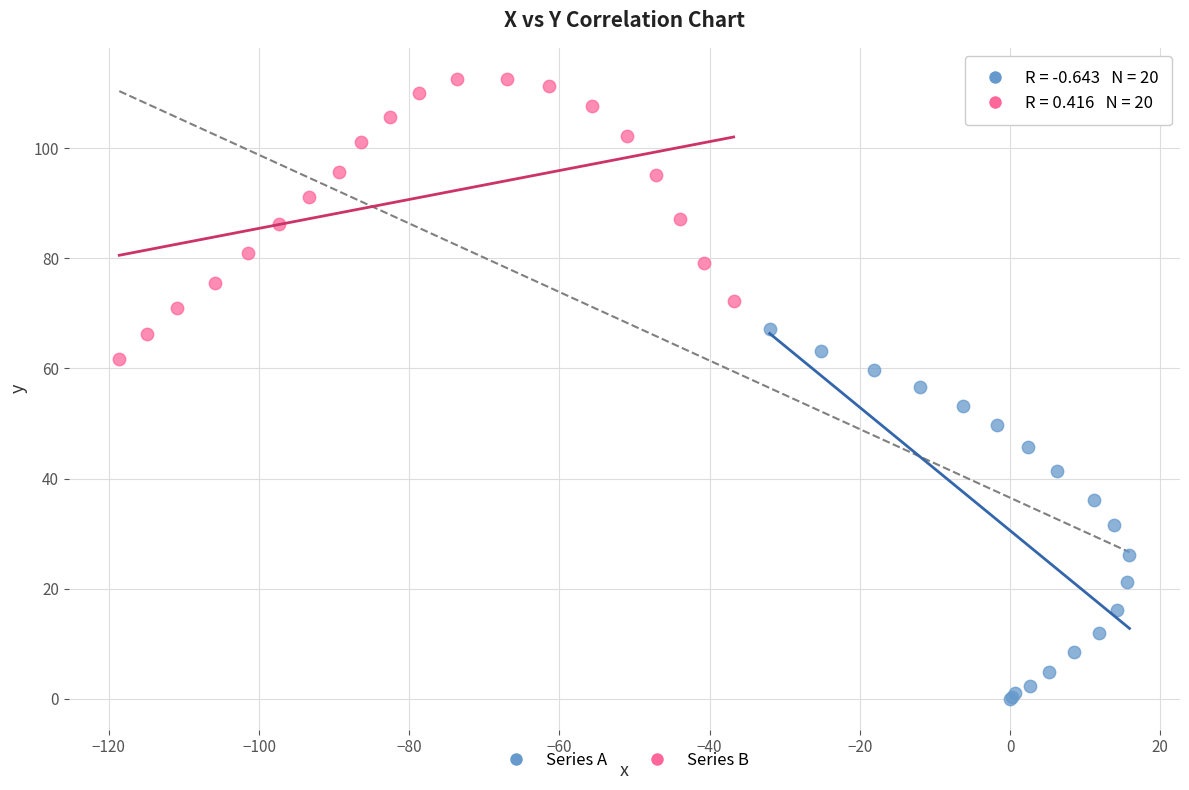

Which series reaches the minimum Y coordinate?

Series A